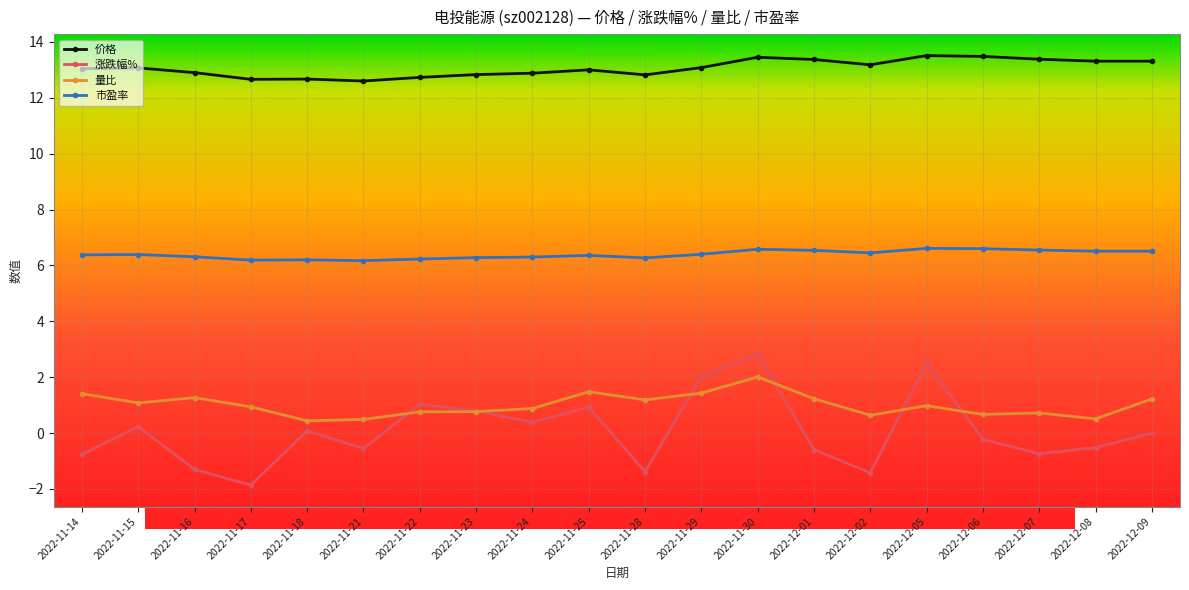

Does the chart have visible grid lines?

Yes